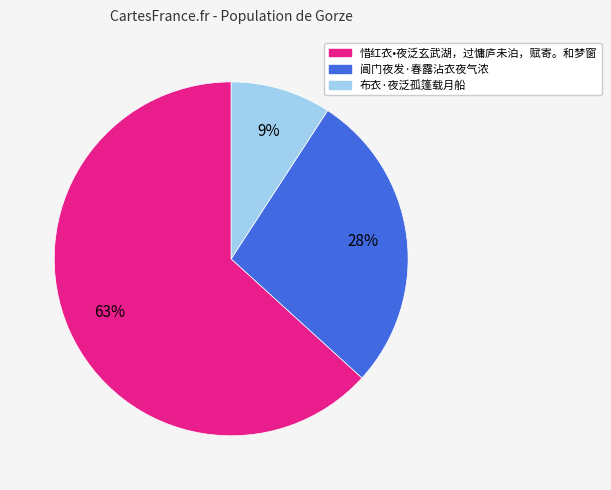

Which slice is the largest?

惜红衣•夜泛玄武湖，过慵庐未泊，赋寄。和梦窗